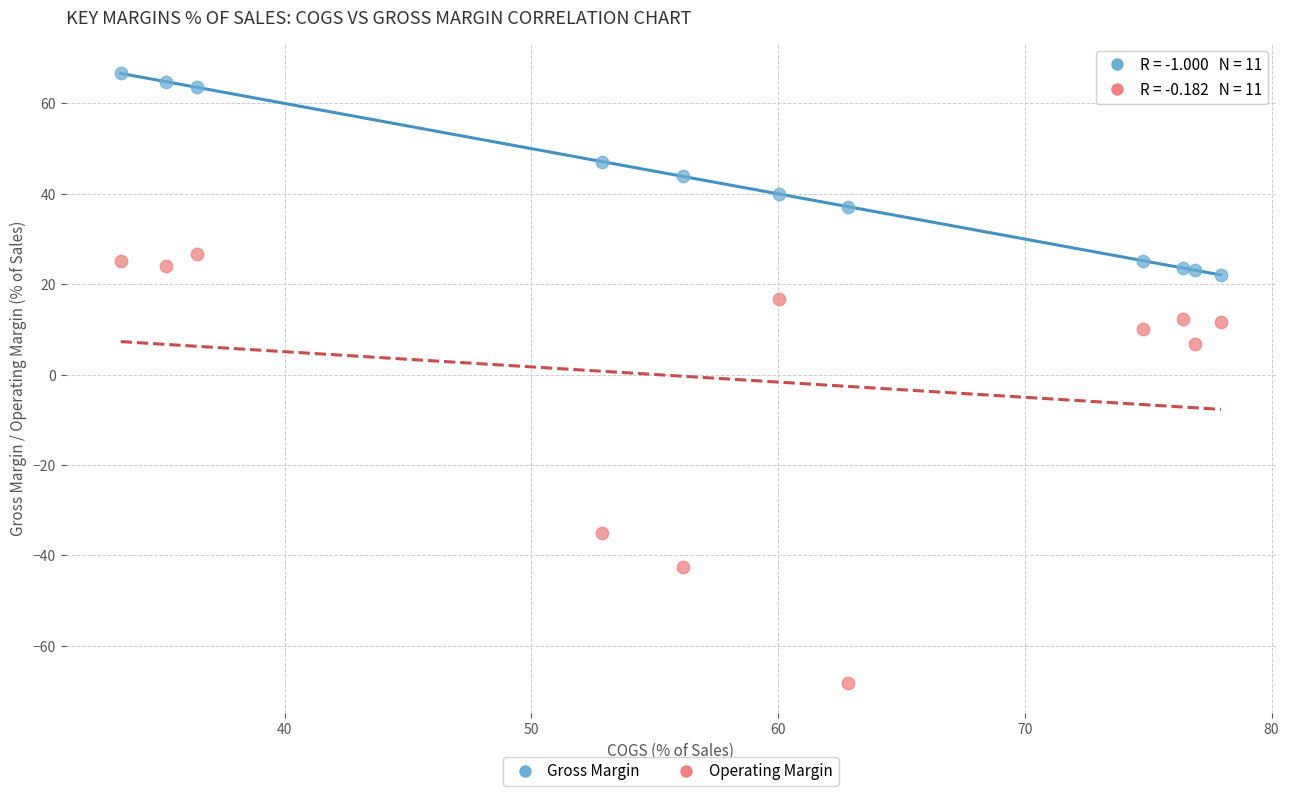

Which series has the widest spread of Y values?

Operating Margin